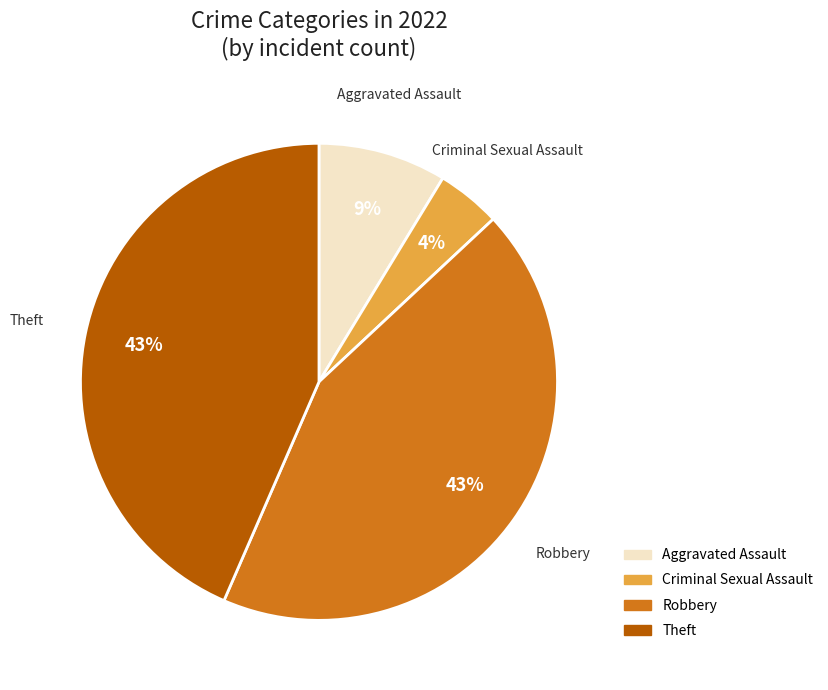

Which has a higher value, Criminal Sexual Assault or Aggravated Assault?

Aggravated Assault